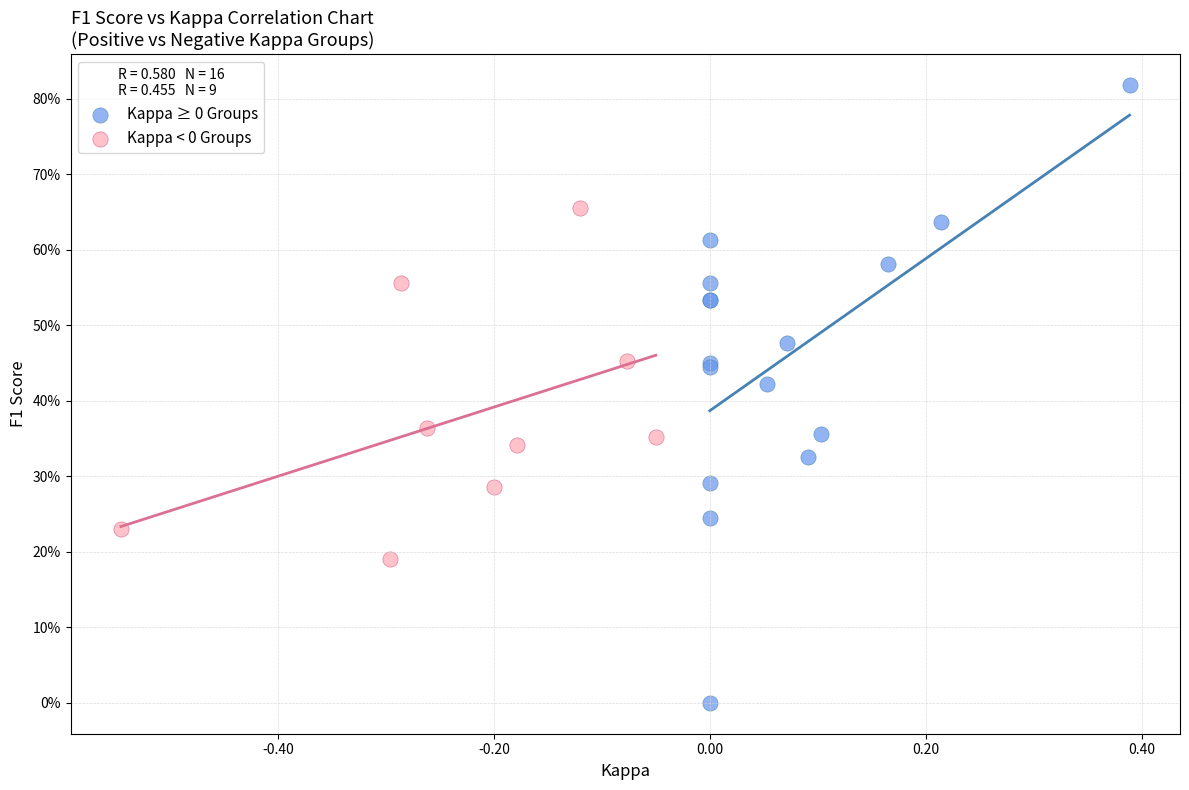

Which series has the largest Y range (max minus min)?

Kappa ≥ 0 Groups